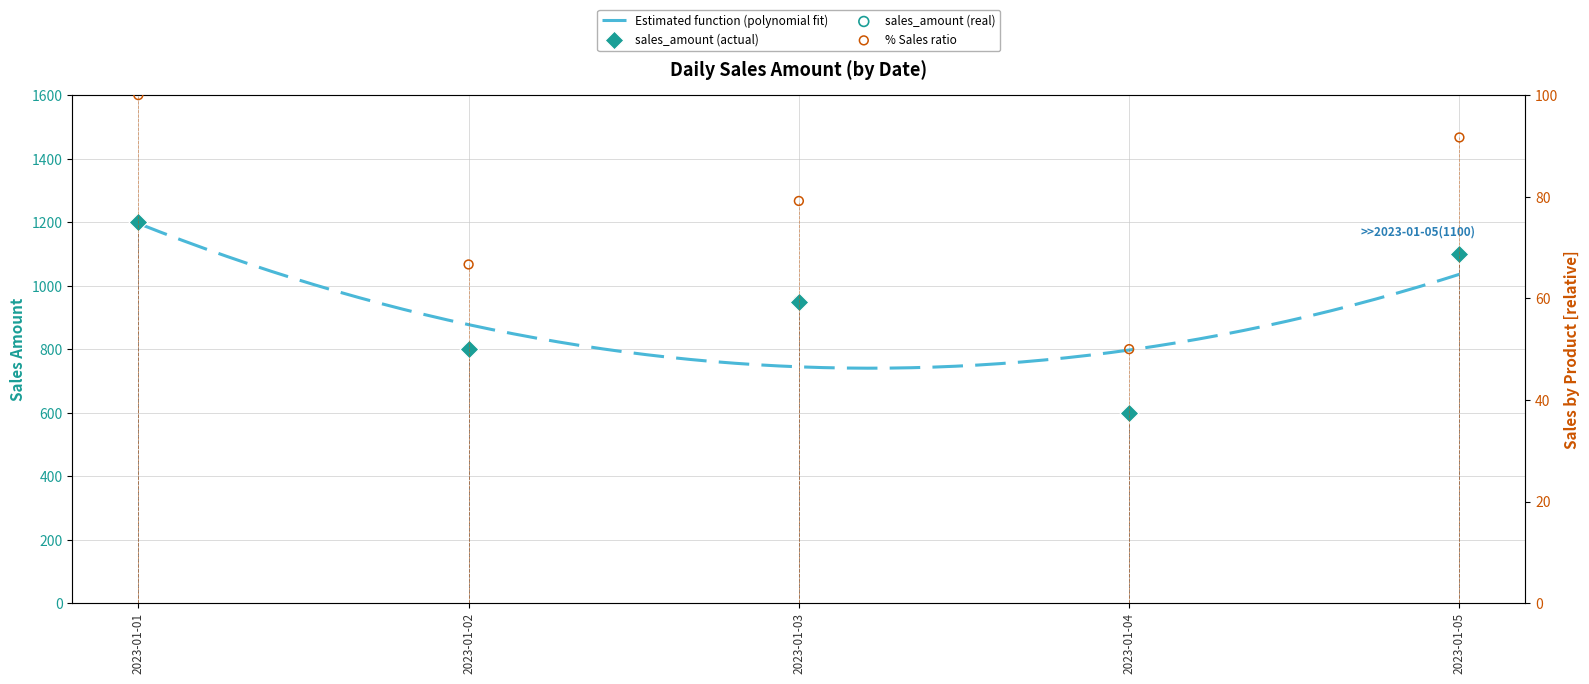

What is the change in value from 2023-01-01 to 2023-01-03?

-250